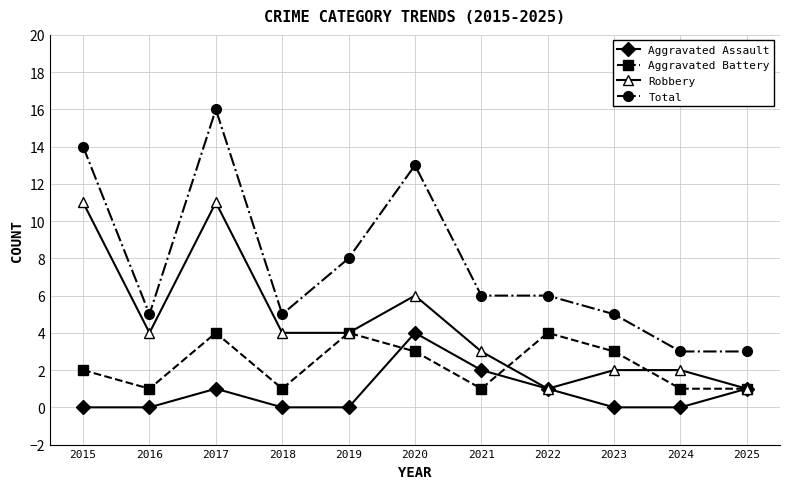

At which category does Robbery reach its first local valley?

2016